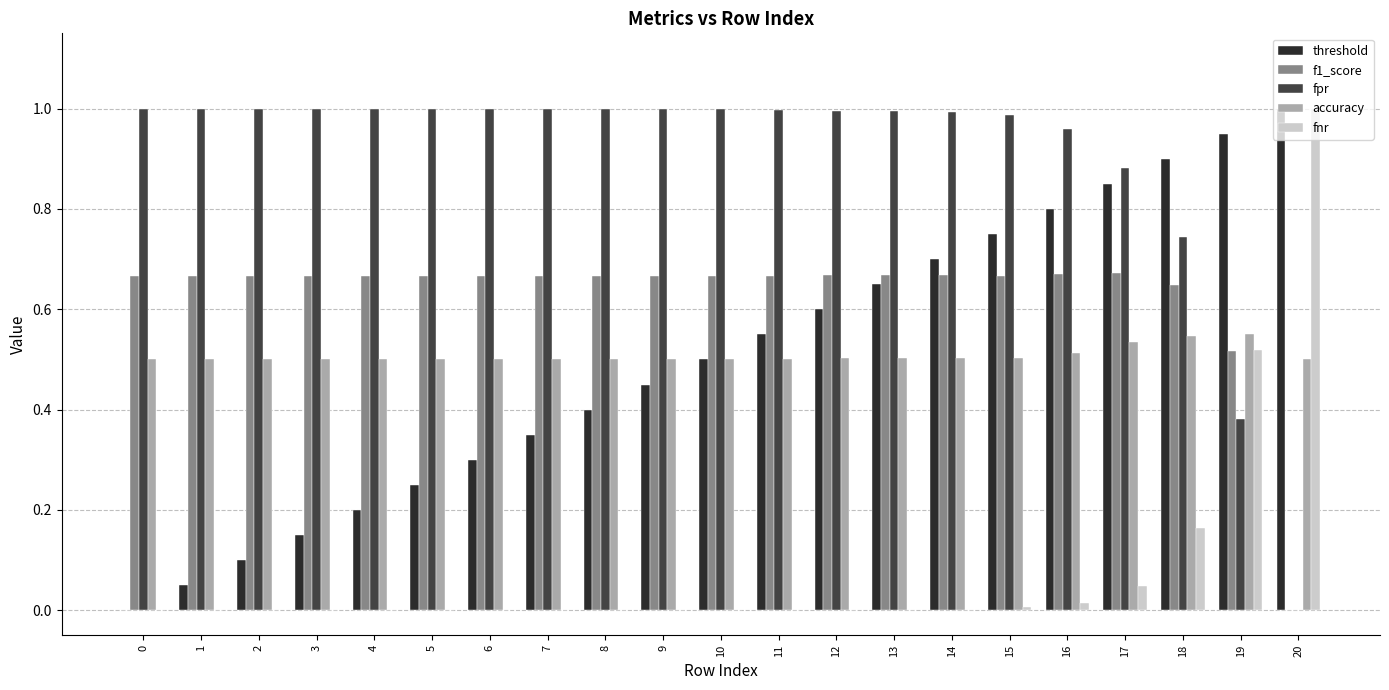

Count the f1_score values in the range 0 to 1.

21